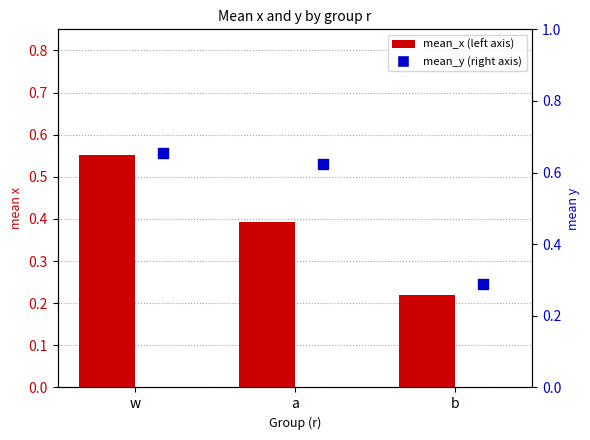

At how many categories does at least one series exceed 0?

3